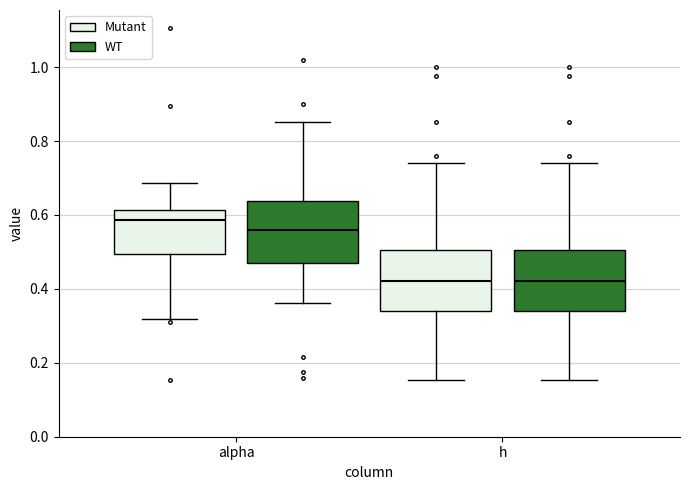

Reading left to right, transcribe this box plot: for each box, give where its median line is, the range the box spans, and where its two whiskers end, as read against the y-axis. The values are not printed on the chart, so give them approximately, as read against the axis.

alpha (Mutant): median 0.58, box 0.50 to 0.62, whiskers 0.32 to 0.68
alpha (WT): median 0.56, box 0.46 to 0.64, whiskers 0.36 to 0.86
h (Mutant): median 0.42, box 0.34 to 0.50, whiskers 0.16 to 0.74
h (WT): median 0.42, box 0.34 to 0.50, whiskers 0.16 to 0.74